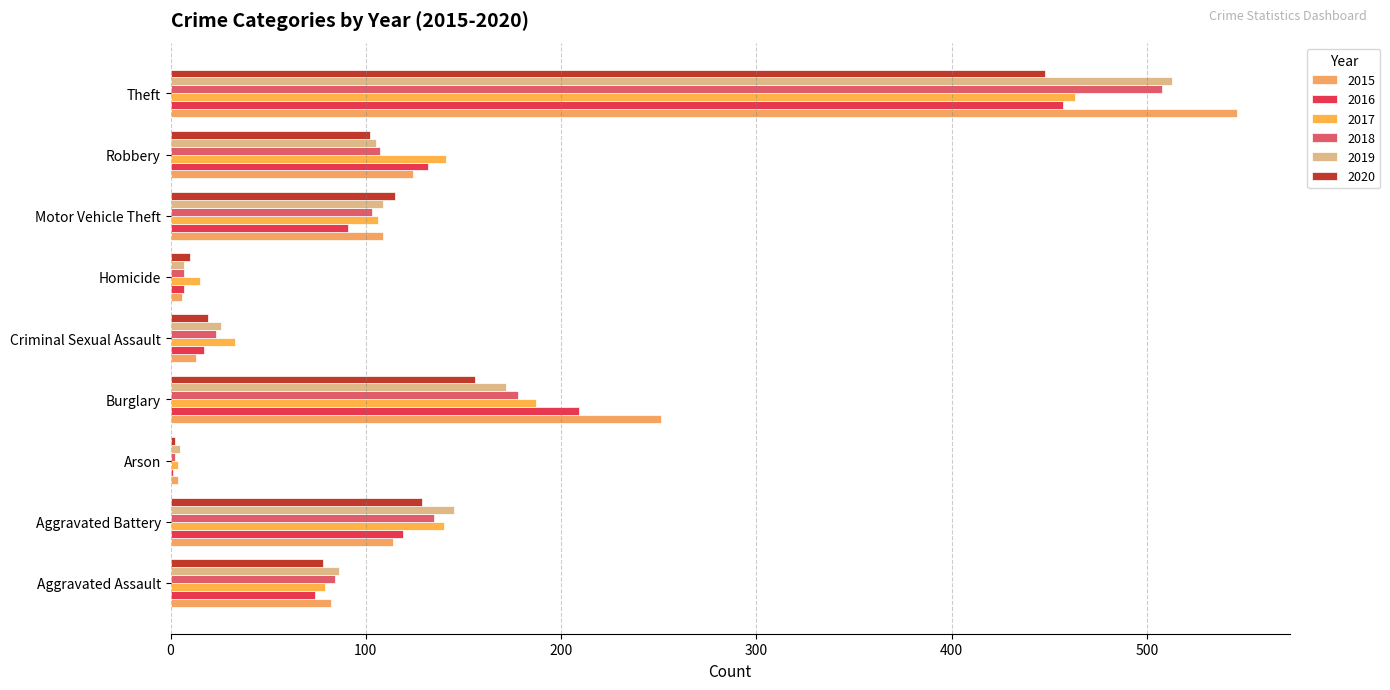

Where is 2018 nearest to the value 255?

Burglary